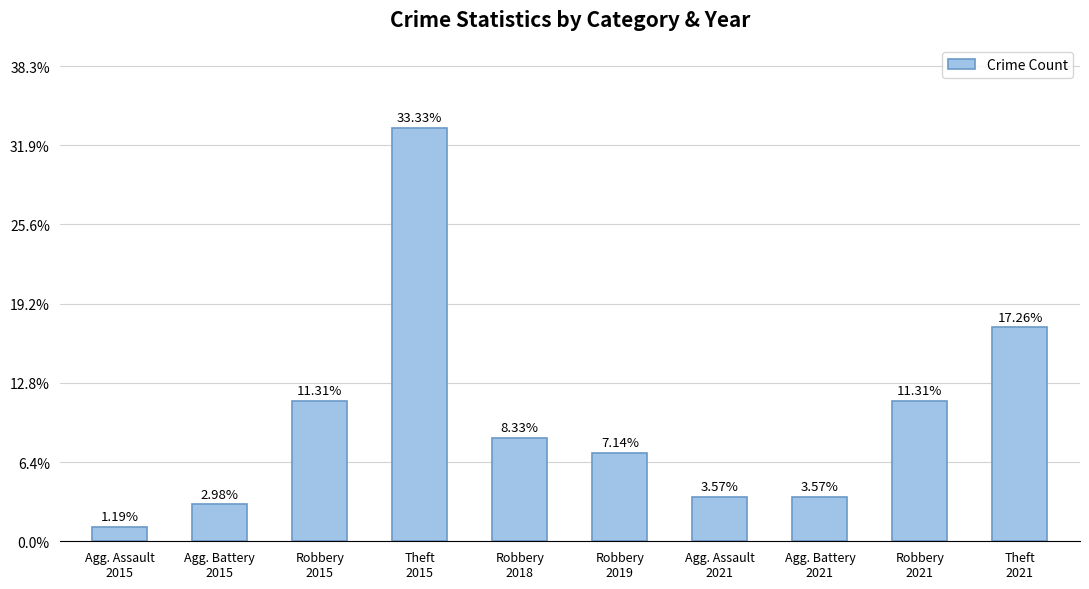

What is the difference between the maximum and second lowest values?

51